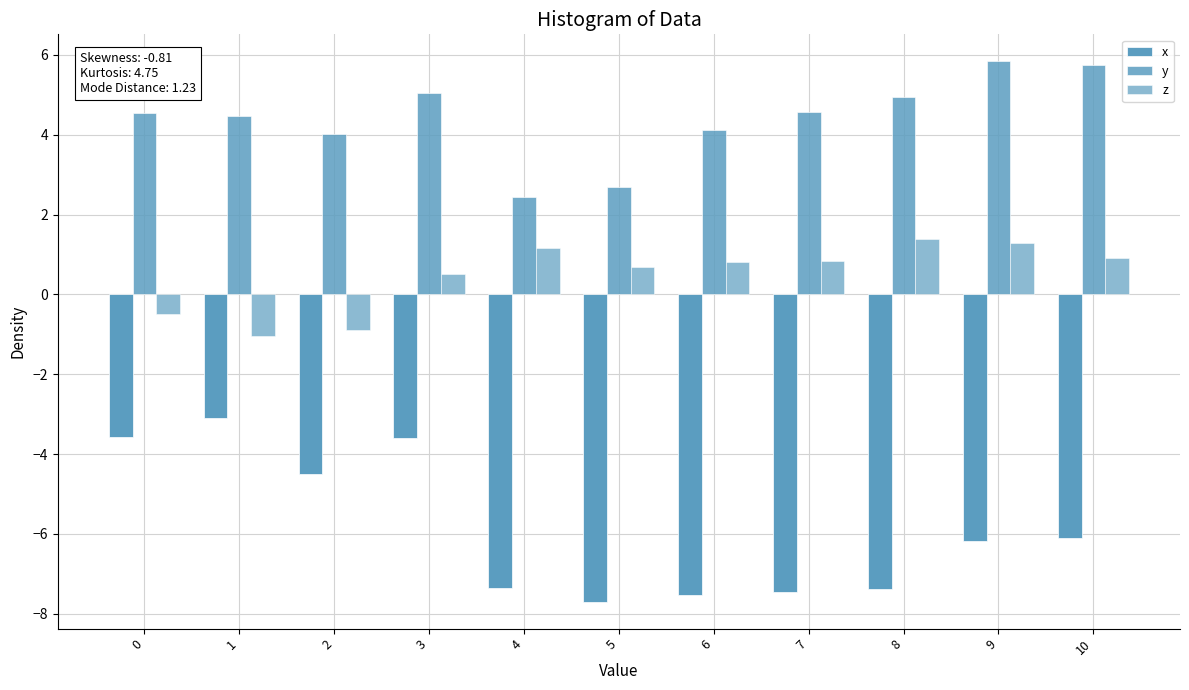

Which category has the highest value across all series?

9